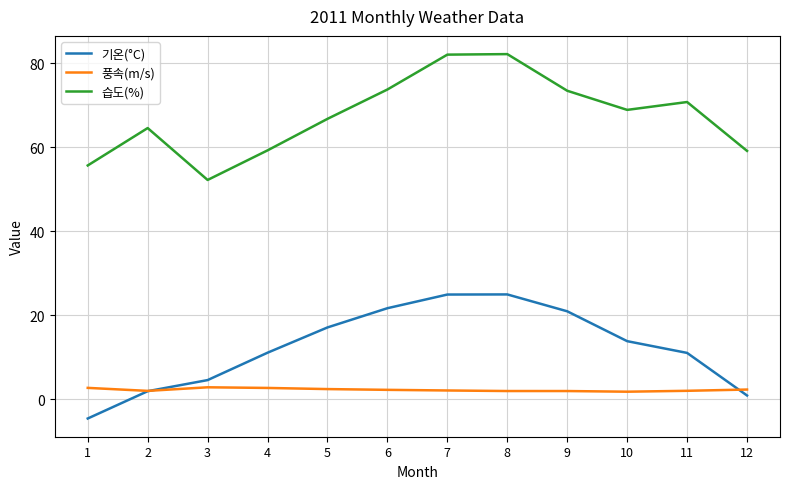

At 10, list the series in order from smallest to largest.

풍속(m/s), 기온(°C), 습도(%)